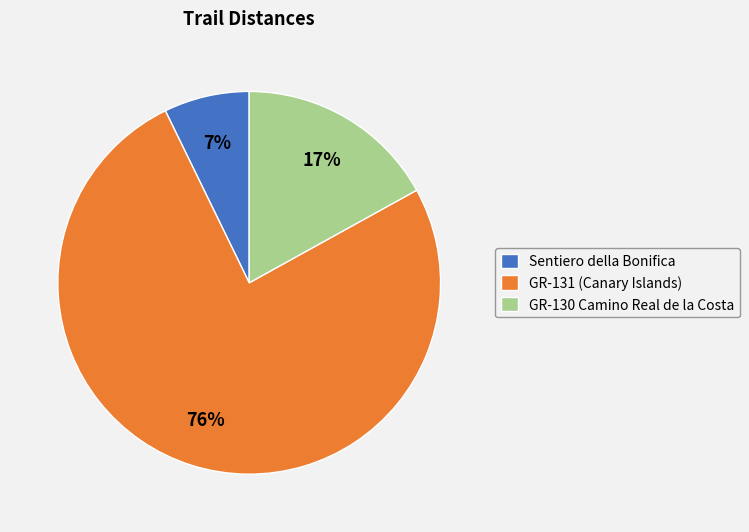

Does any single category account for the majority?

Yes